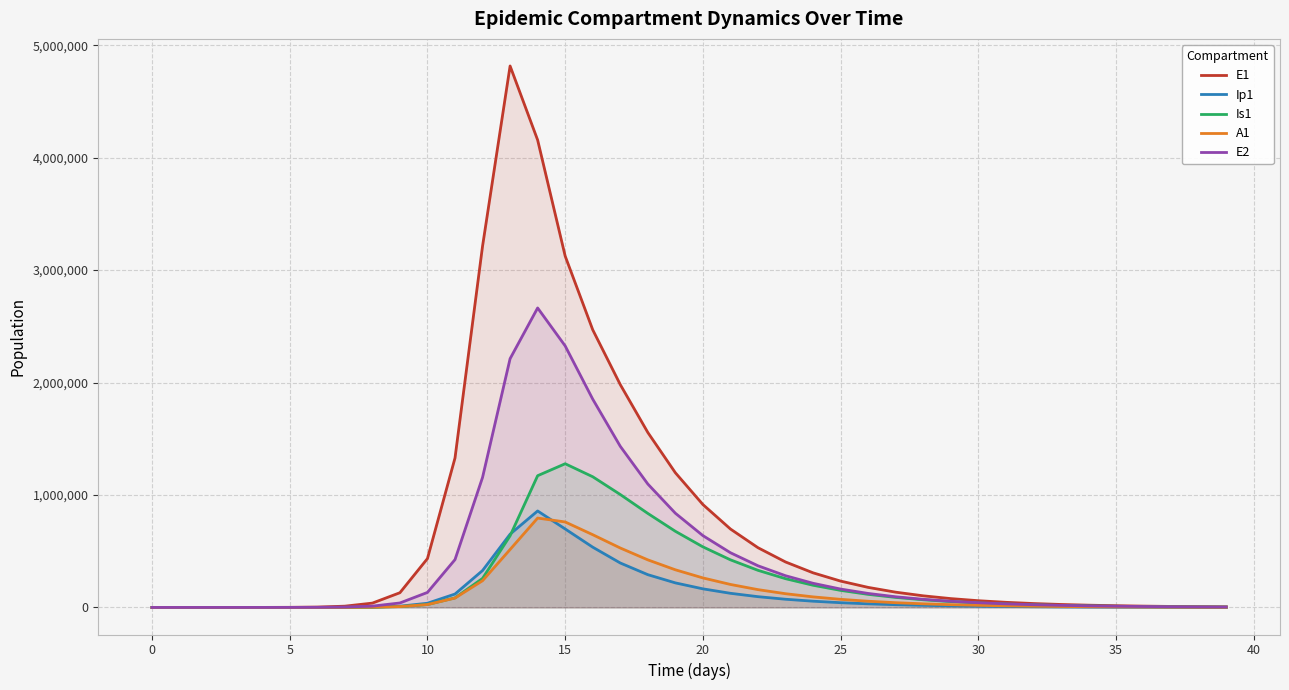

True or false: Ip1 has a value of 0.0 at 0.

True